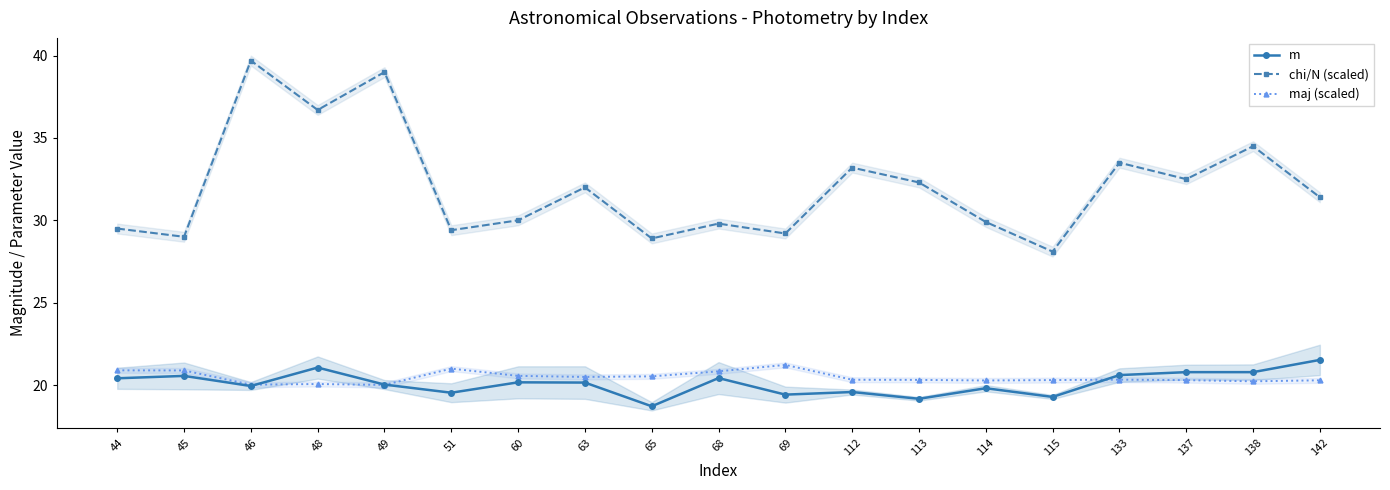

Reading right to left, transcribe all the data shown in this chart.

m: 142=21.5	138=20.8	137=20.8	133=20.6	115=19.3	114=19.8	113=19.2	112=19.6	69=19.4	68=20.4	65=18.7	63=20.1	60=20.2	51=19.5	49=20.0	48=21.1	46=19.9	45=20.6	44=20.4
chi/N (scaled): 142=31.4	138=34.5	137=32.5	133=33.5	115=28.1	114=29.9	113=32.3	112=33.2	69=29.2	68=29.8	65=28.9	63=32.0	60=30.0	51=29.4	49=39.0	48=36.7	46=39.7	45=29.0	44=29.5
maj (scaled): 142=20.3	138=20.2	137=20.3	133=20.3	115=20.3	114=20.3	113=20.3	112=20.3	69=21.2	68=20.8	65=20.5	63=20.5	60=20.6	51=21.0	49=20.0	48=20.1	46=20.0	45=20.9	44=20.9